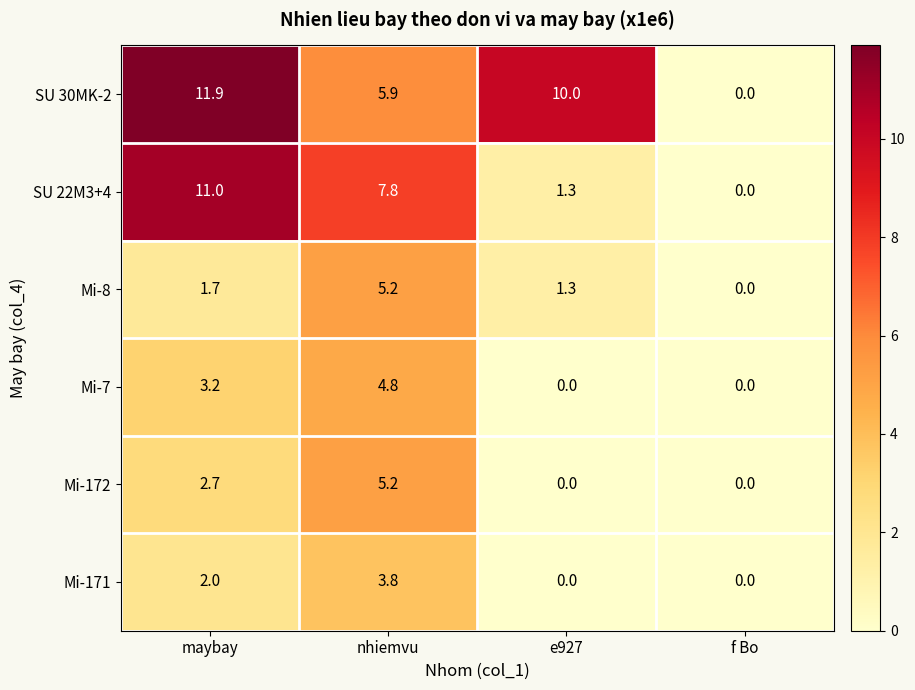

At how many categories does at least one series exceed 9?

2